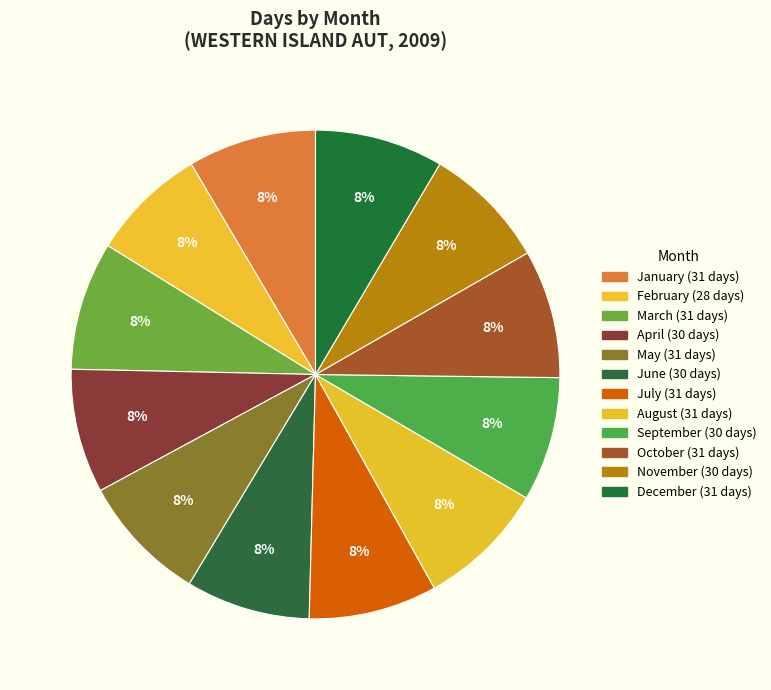

How many slices are in this pie chart?

12